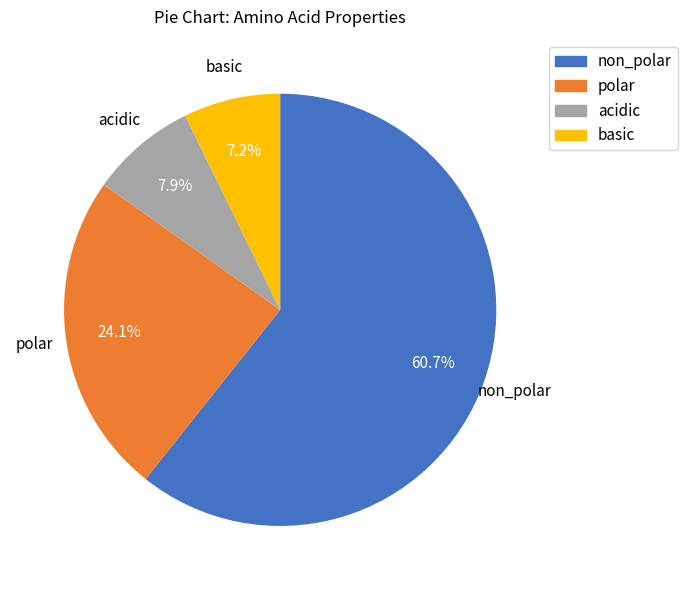

Which has a higher value, acidic or basic?

acidic